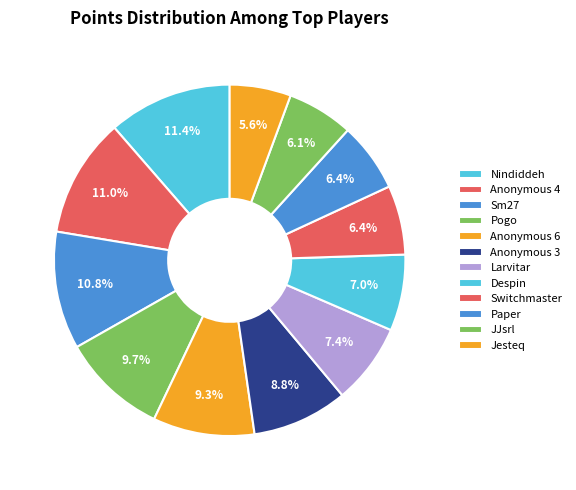

To the nearest percent, what percentage of the pie is Jesteq?

6%